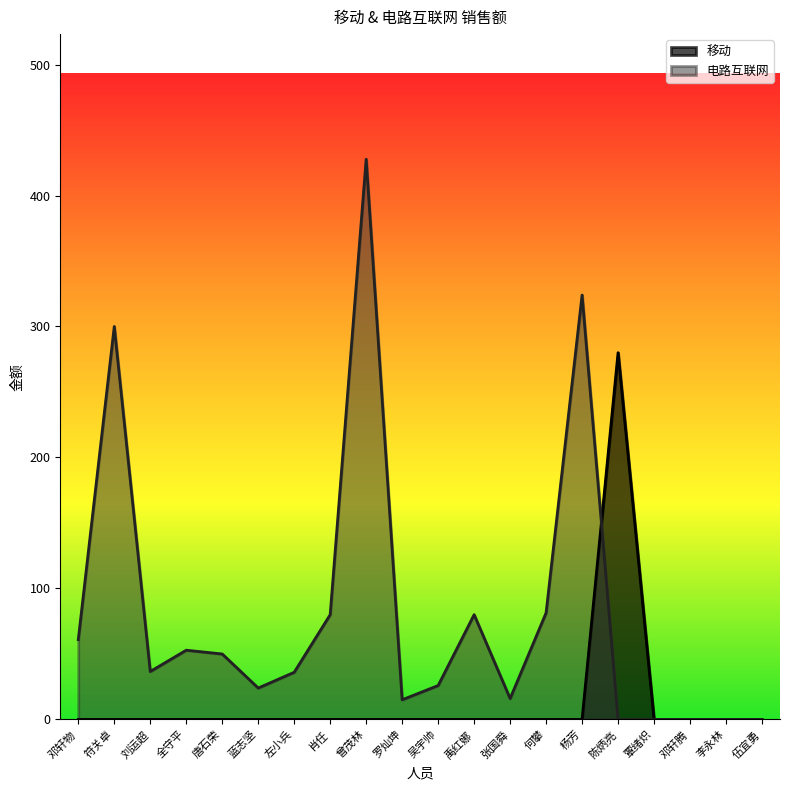

What is the sum of all 移动 values?

280.0